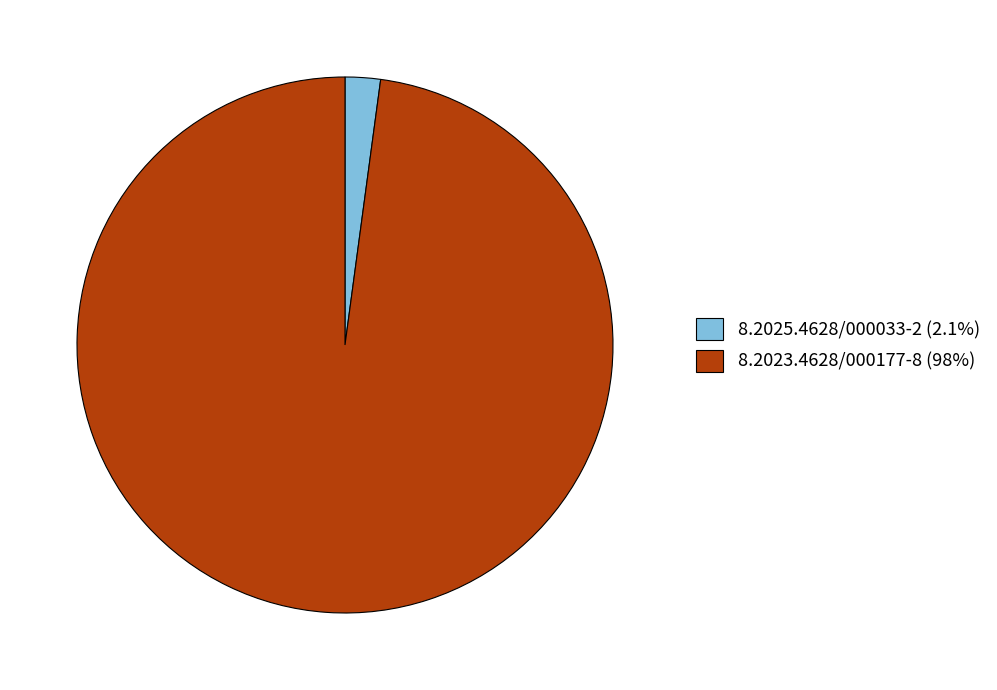

Between 8.2023.4628/000177-8 and 8.2025.4628/000033-2, which is larger?

8.2023.4628/000177-8